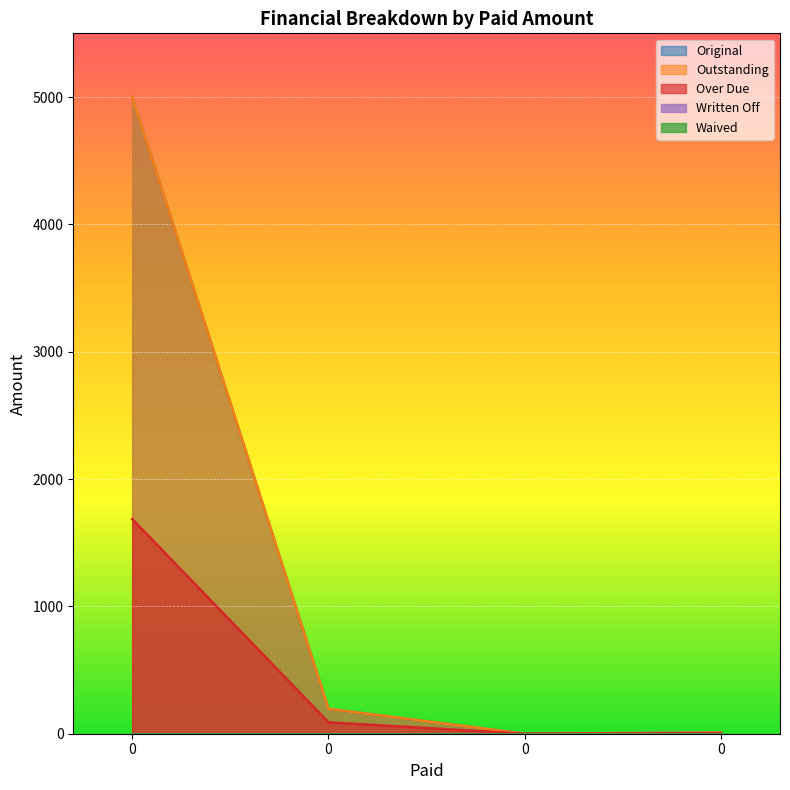

What is the sum of all Original values?

5204.8